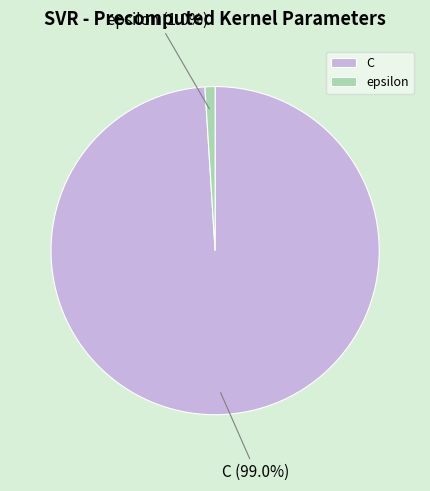

What is the majority slice?

C